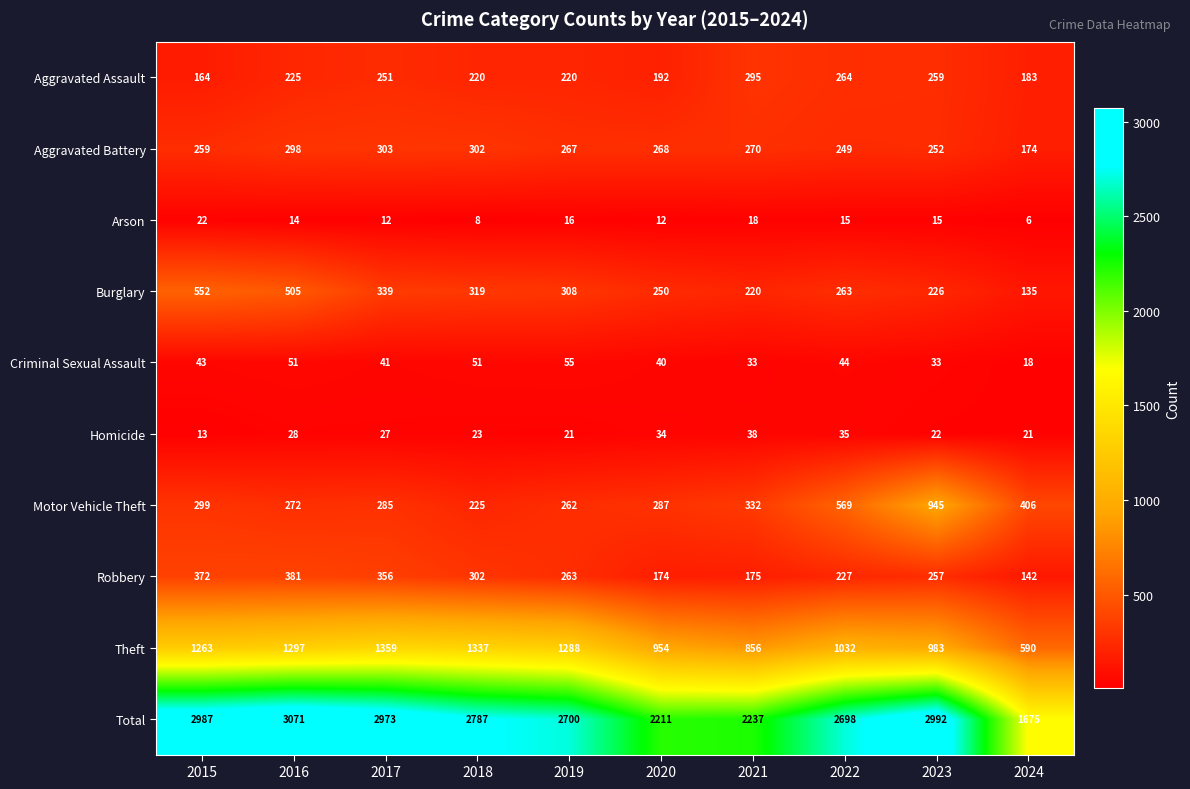

Where is Burglary nearest to the value 343?

2017